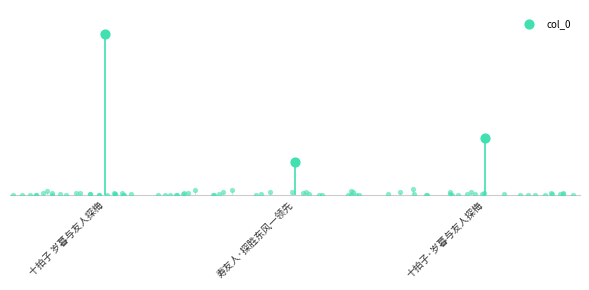

What is the change in value from 十拍子 岁暮与友人探梅 to 十拍子·岁暮与友人探梅?

-538765